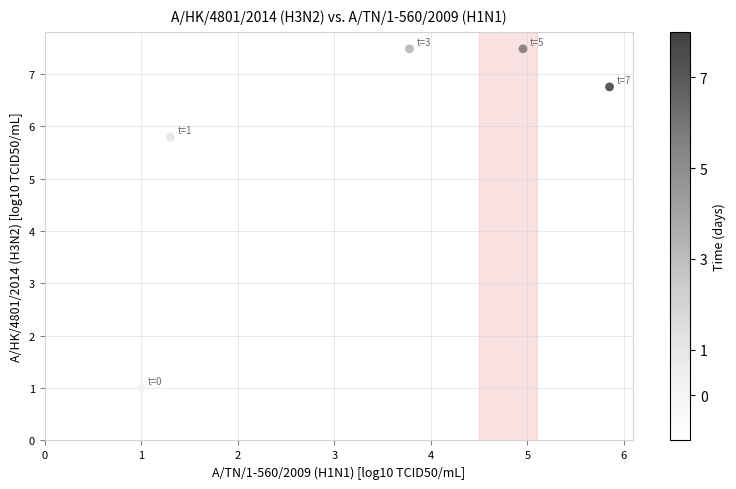

What is the range of Y values (max minus min)?

6.5